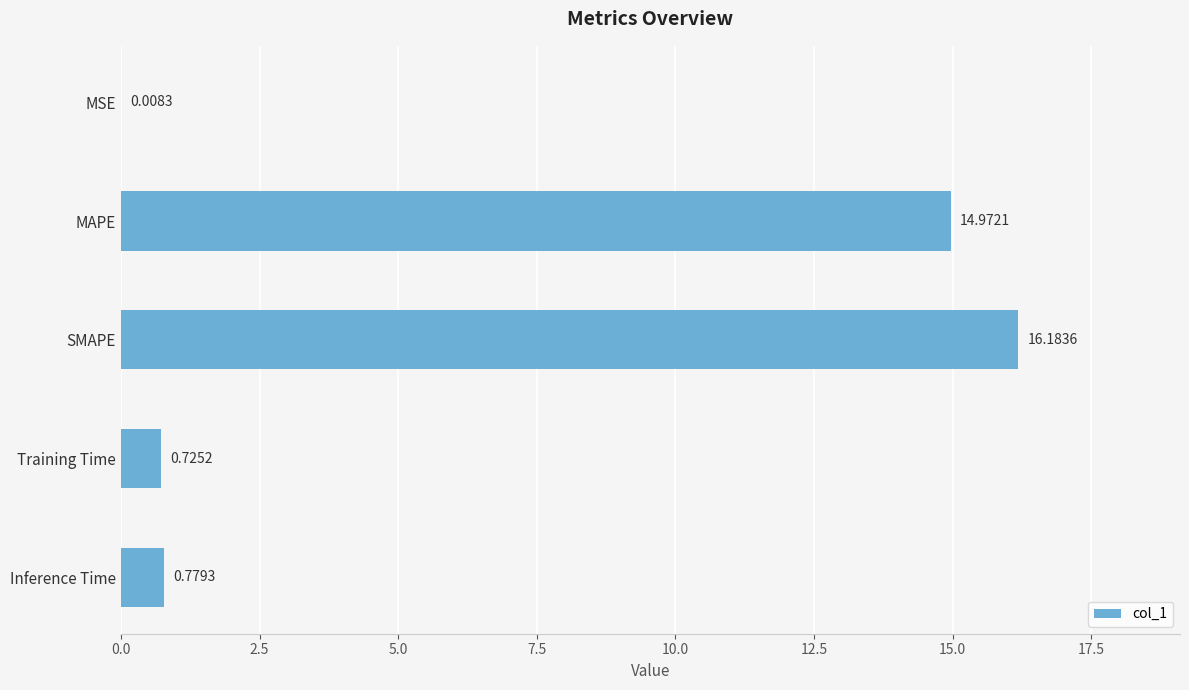

How many series are shown in this chart?

1